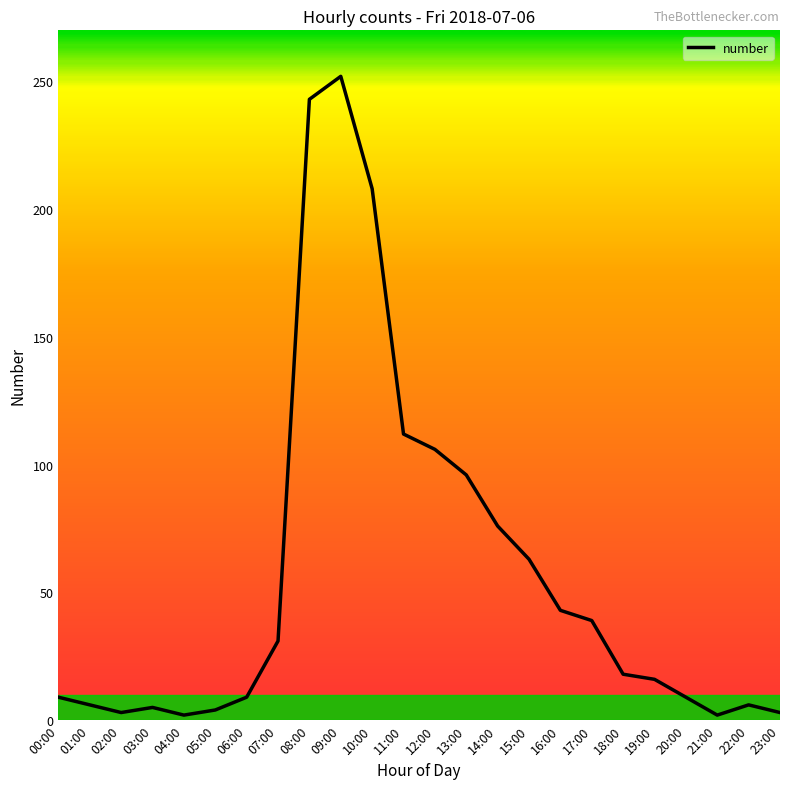

How many lines are shown in the chart?

1